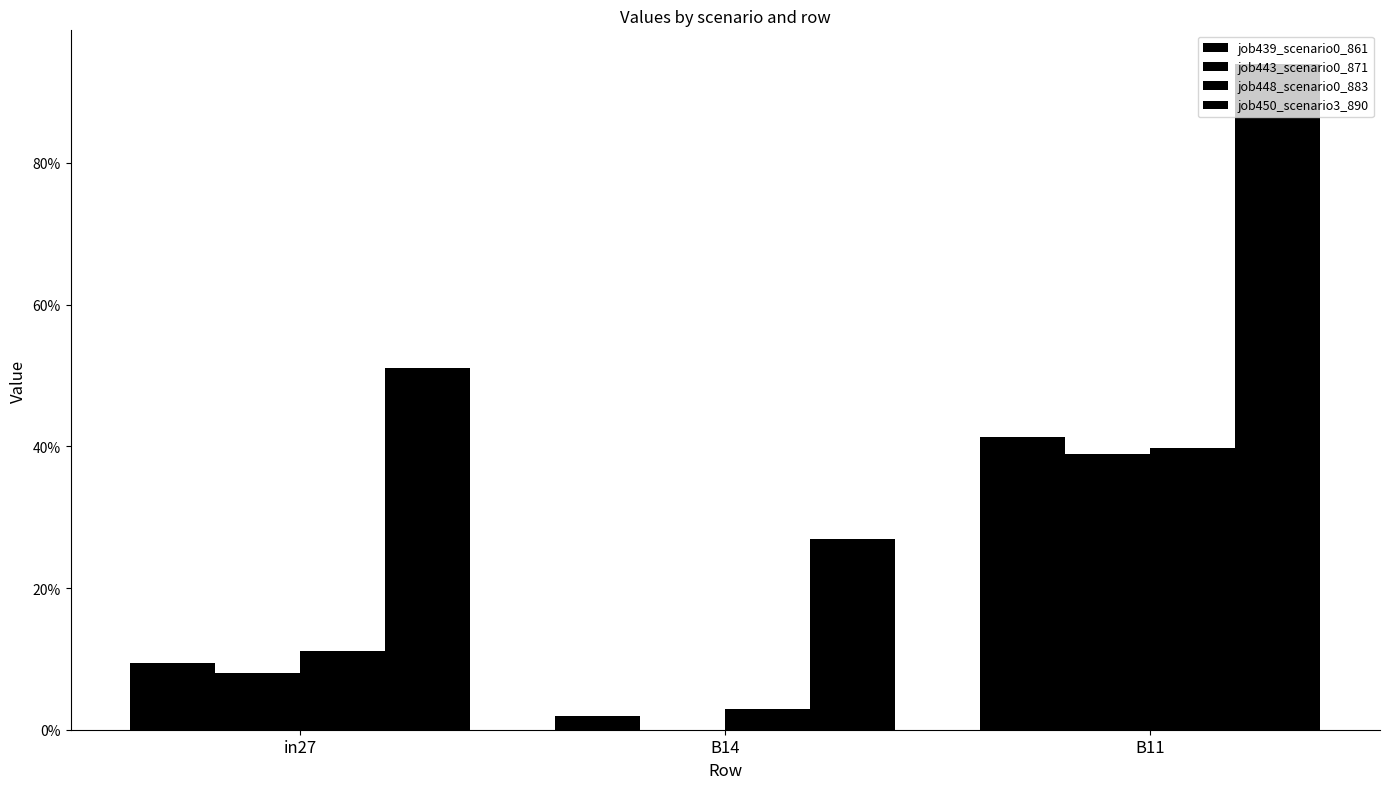

What value does the job450_scenario3_890 series have at B11?

0.9